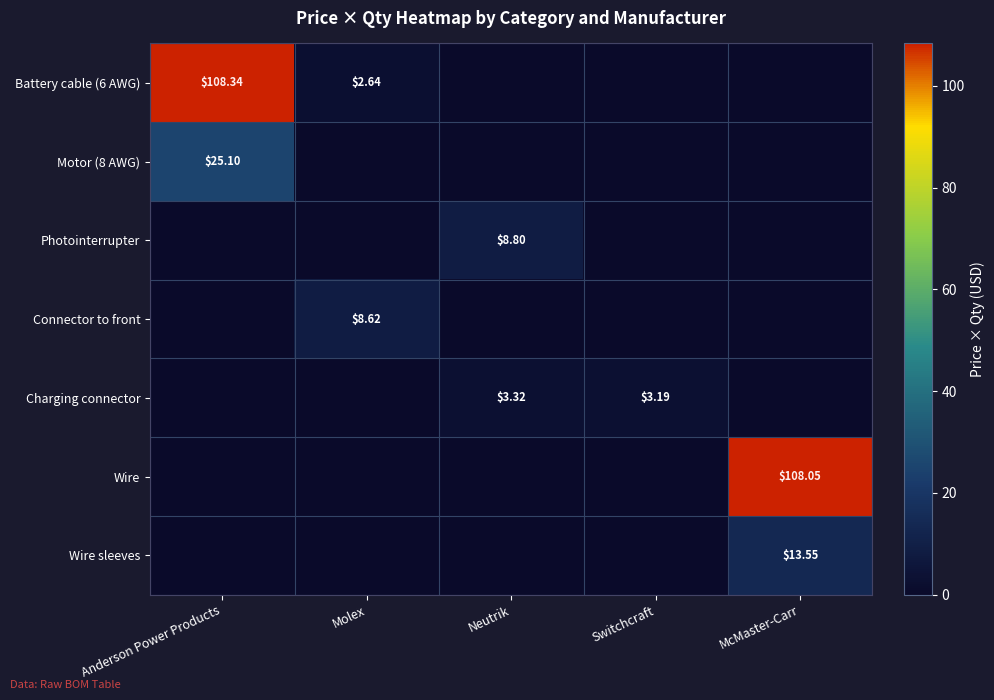

What is the difference between the Wire values at McMaster-Carr and Neutrik?

108.0